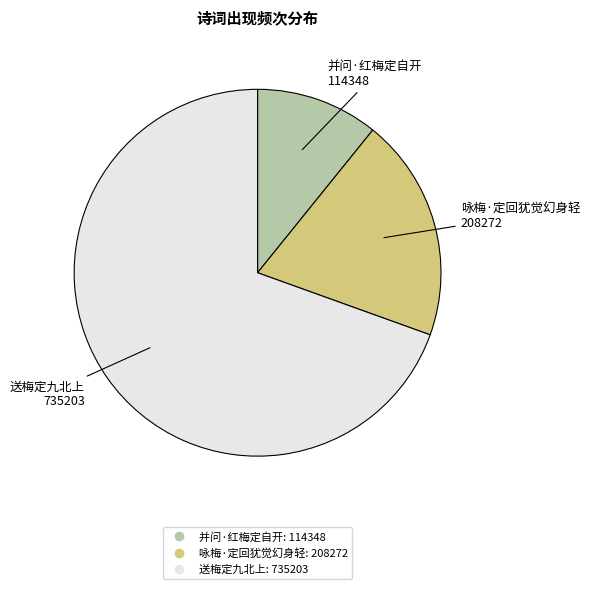

The 送梅定九北上 slice represents 79% of the pie. True or false?

False